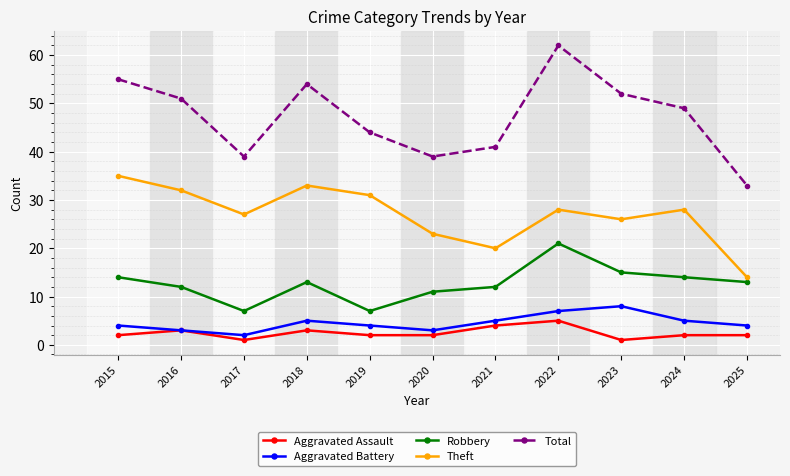

Which series has the largest range (max minus min)?

Total